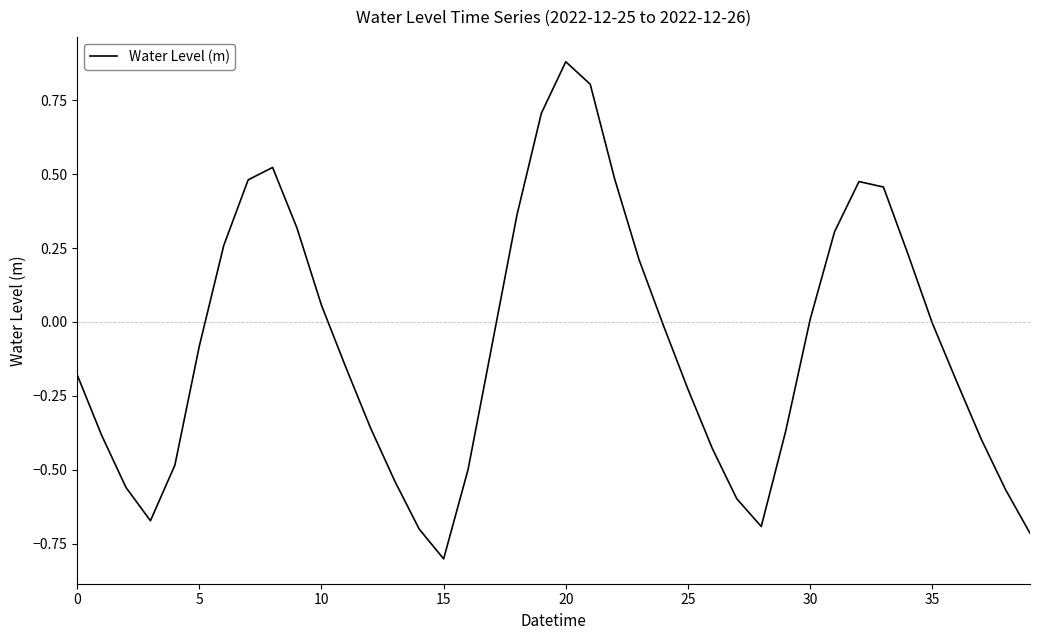

What is the difference between the maximum and minimum values?

1.7